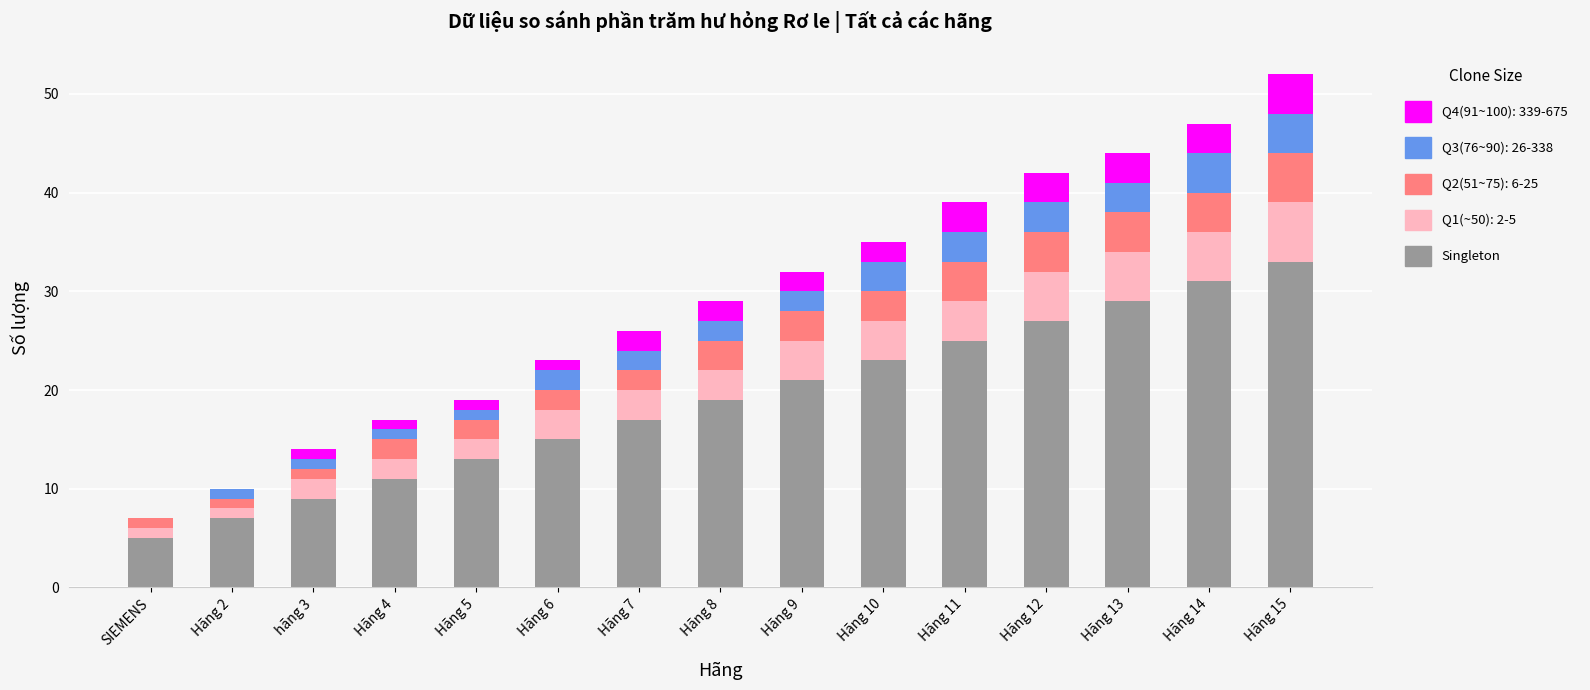

The Singleton series shows 21 at Hãng 9. True or false?

True